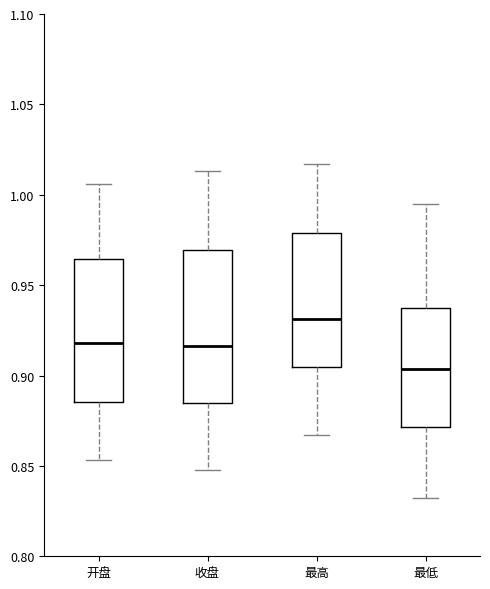

Reading left to right, read every box against the y-axis: the position of its median line, the range the box covers, and the ends of its whiskers. The values are not printed on the chart, so give them approximately, as read against the axis.

开盘: median 0.920, box 0.885 to 0.965, whiskers 0.855 to 1.005
收盘: median 0.915, box 0.885 to 0.970, whiskers 0.850 to 1.015
最高: median 0.930, box 0.905 to 0.980, whiskers 0.865 to 1.015
最低: median 0.905, box 0.870 to 0.935, whiskers 0.830 to 0.995